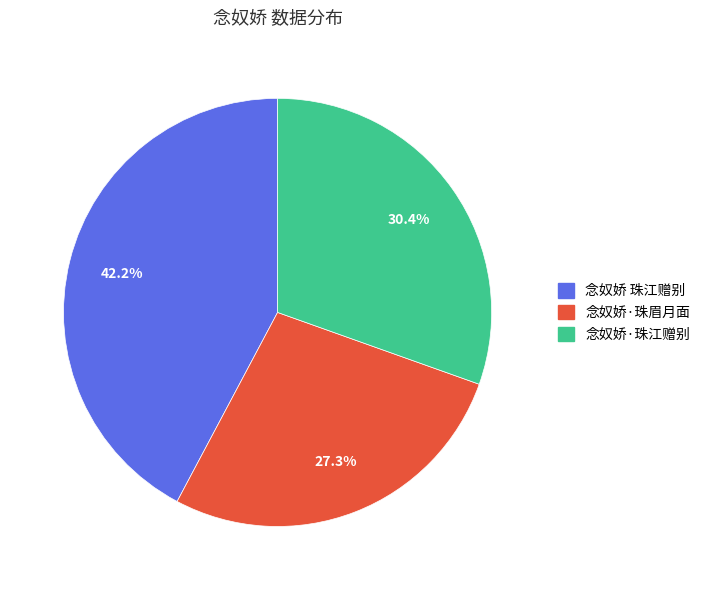

Combined, what portion of the pie is 念奴娇 珠江赠别 and 念奴娇·珠江赠别?

72.7%